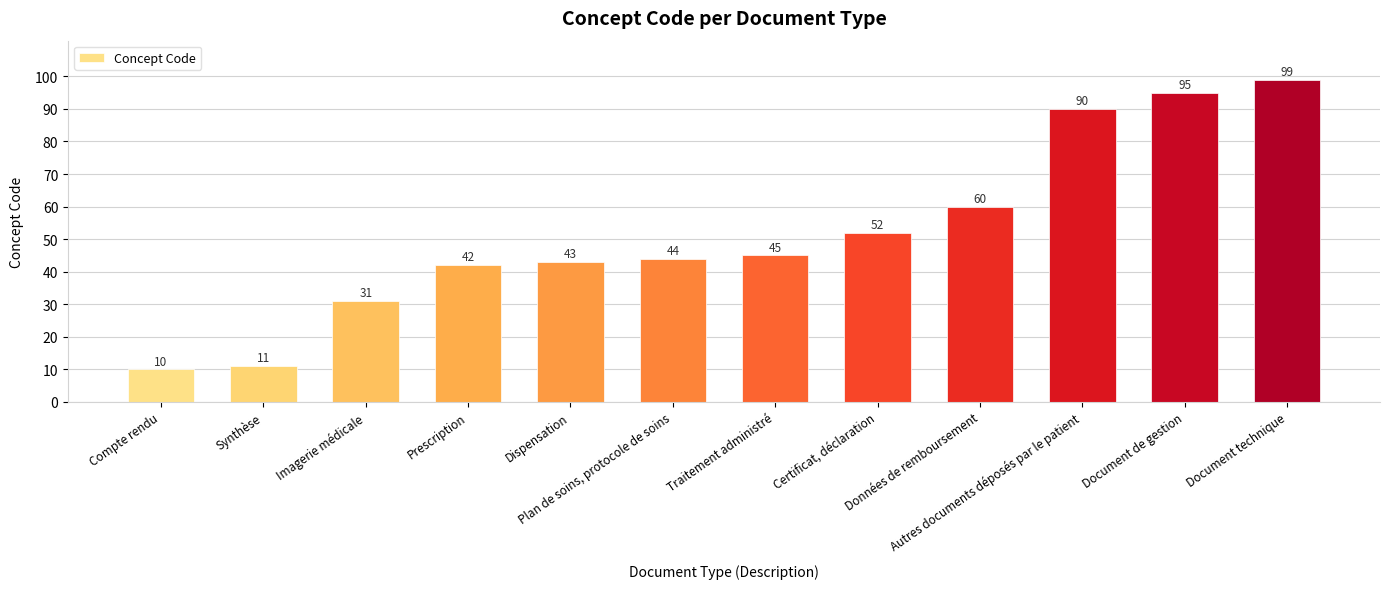

Reading left to right, transcribe all the data shown in this chart.

10	11	31	42	43	44	45	52	60	90	95	99